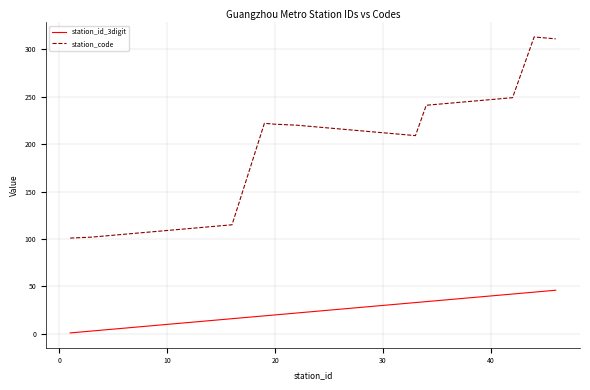

What is the greatest value displayed?

313